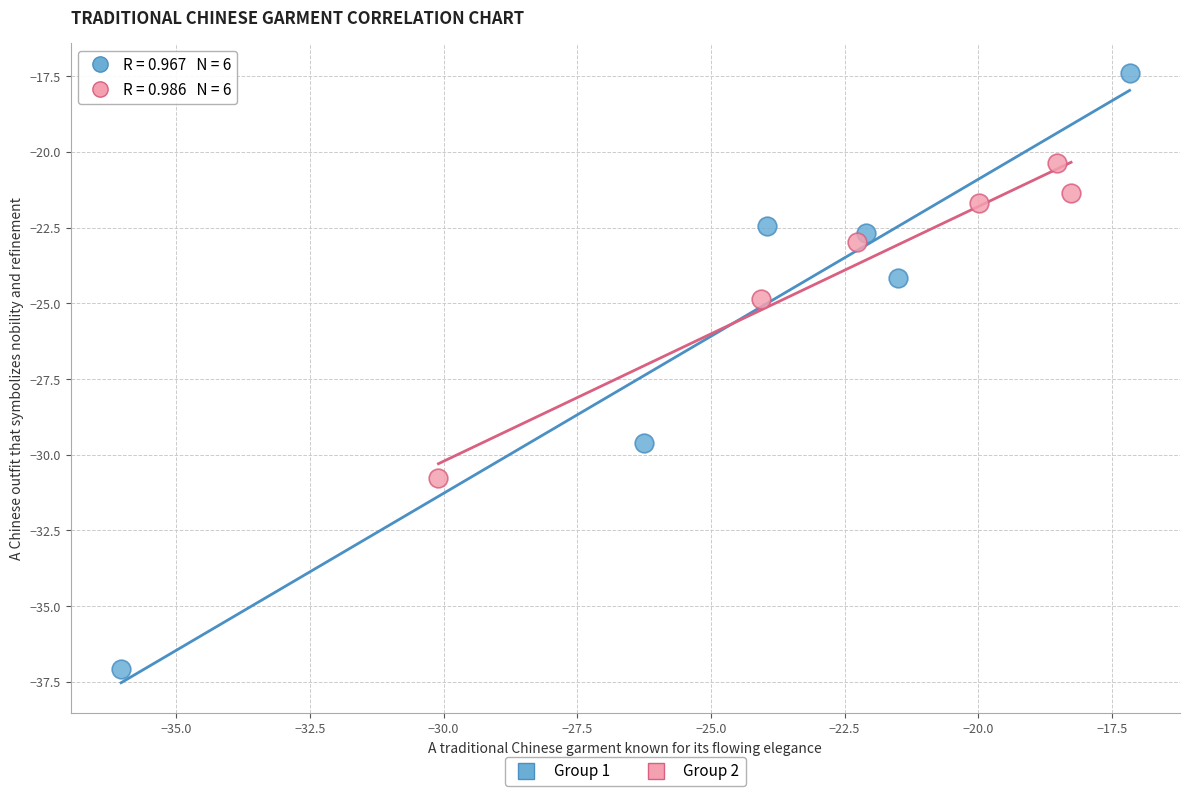

Which series has the widest spread of Y values?

Group 1